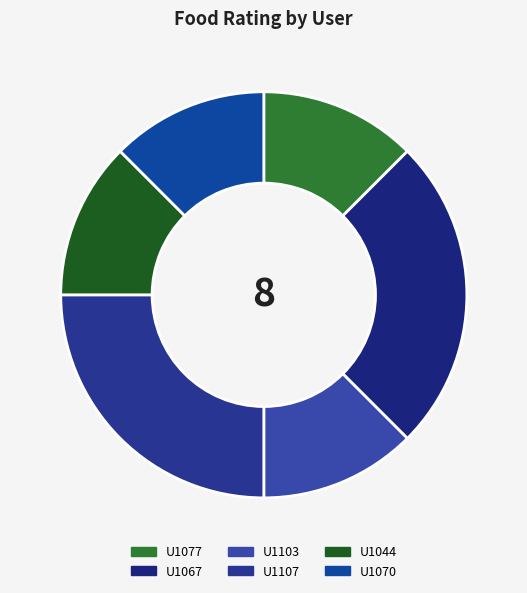

Count the number of slices in the pie.

6